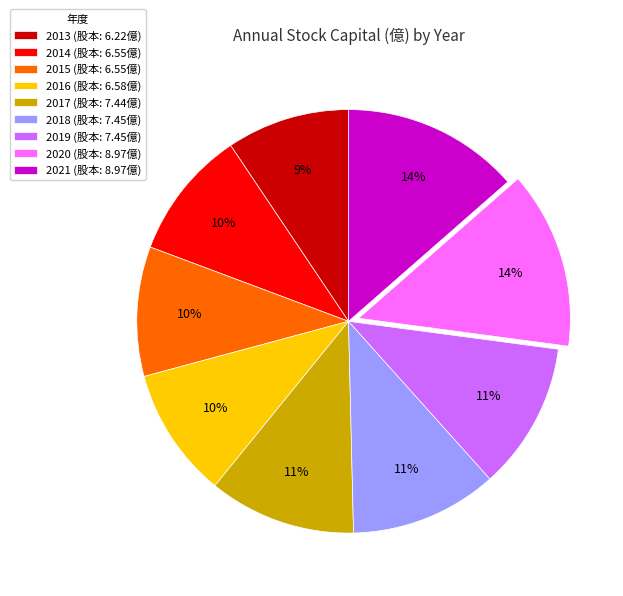

The 2015 (股本: 6.55億) slice represents 10% of the pie. True or false?

True